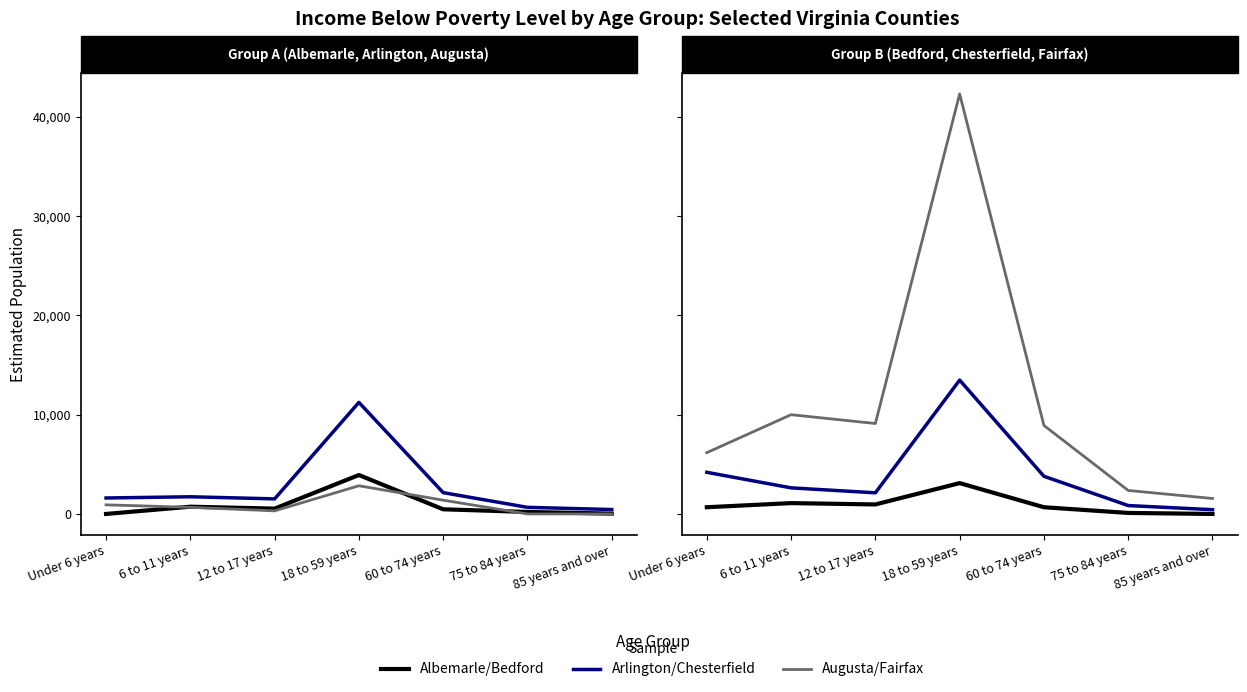

Does the chart have visible grid lines?

No